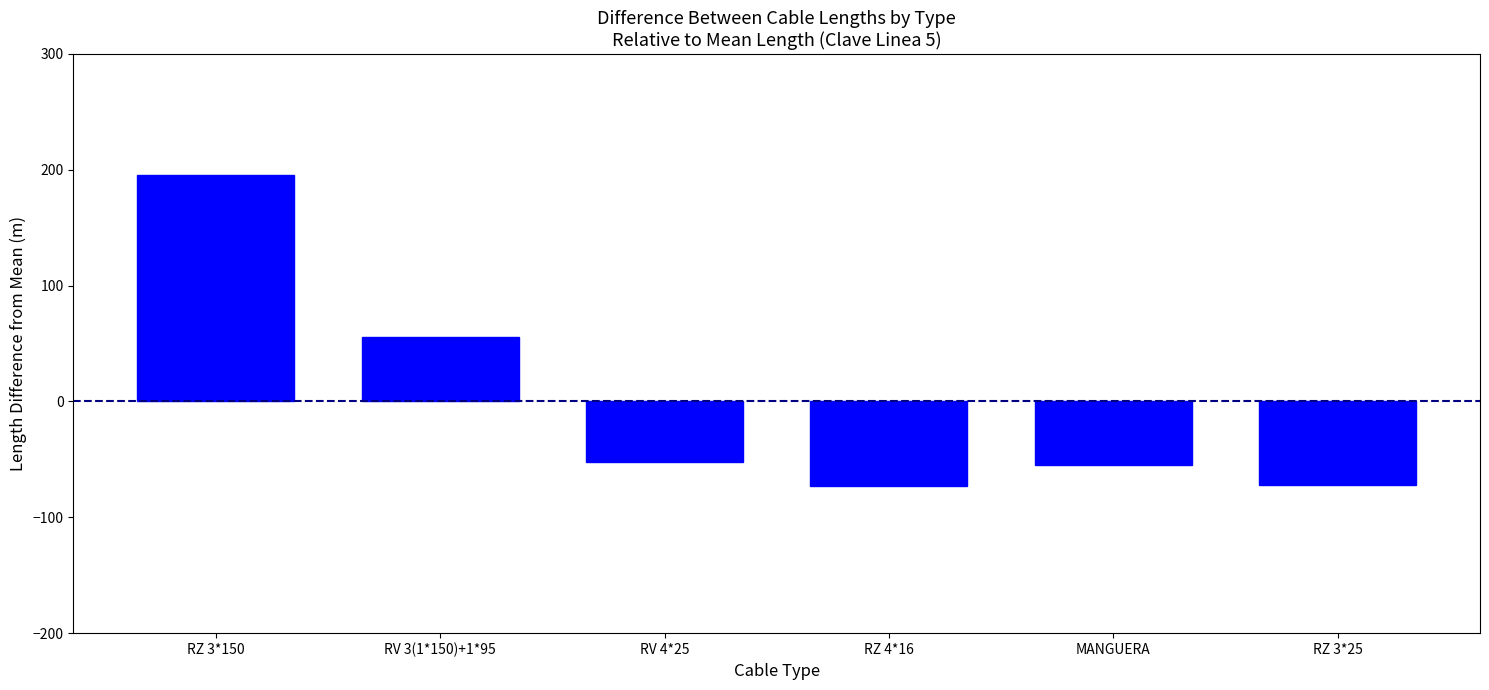

True or false: the data shows -72.9 at RZ 4*16.

True